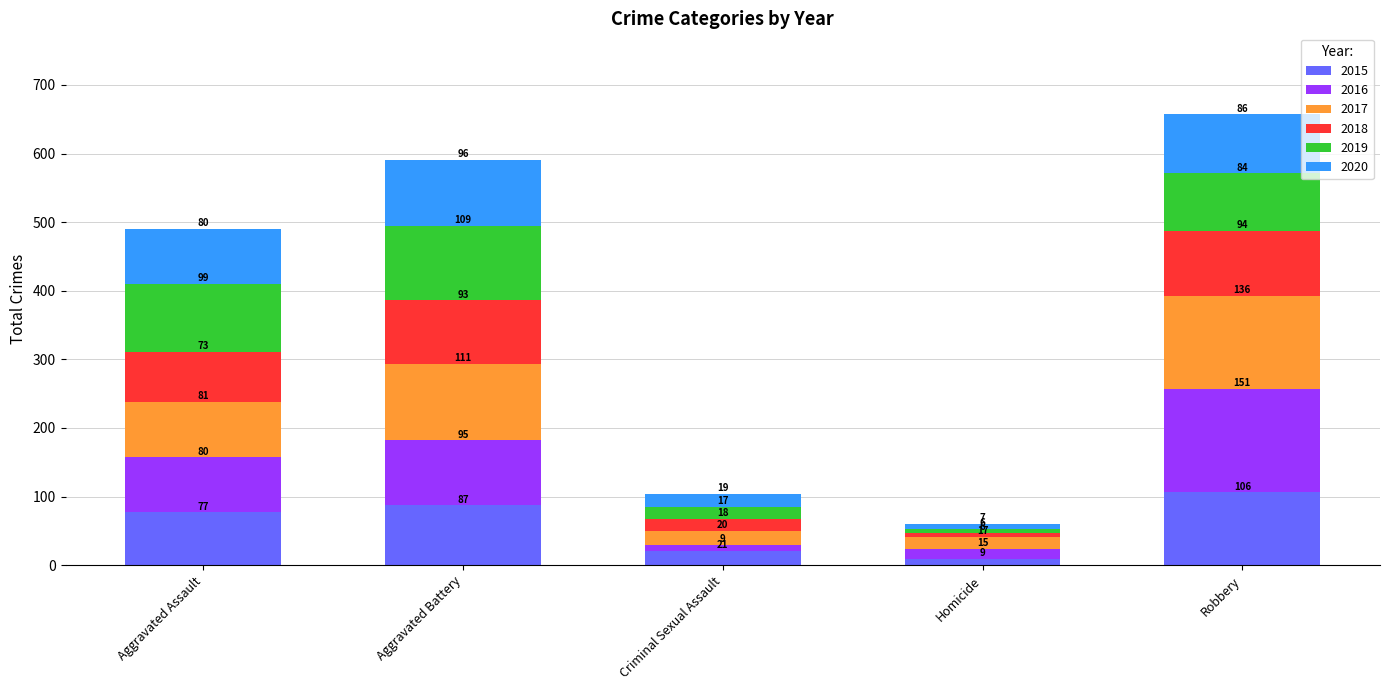

Does the chart contain stacked bars?

Yes